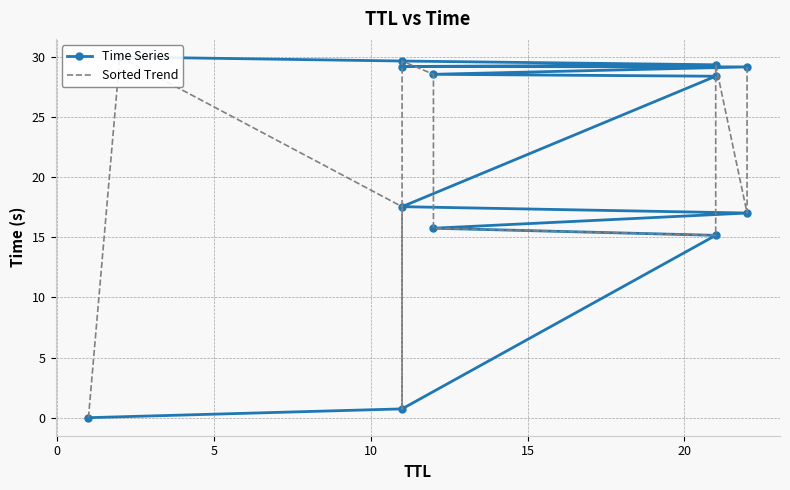

Reading left to right, what are all the values shown in this chart?

Time Series: 0.0	0.7	15.2	15.8	17.0	17.5	28.4	28.6	29.2	29.2	29.3	29.7	30.0
Sorted Trend: 0.0	30.0	17.5	0.7	29.2	29.7	28.6	15.8	15.2	28.4	29.3	17.0	29.2